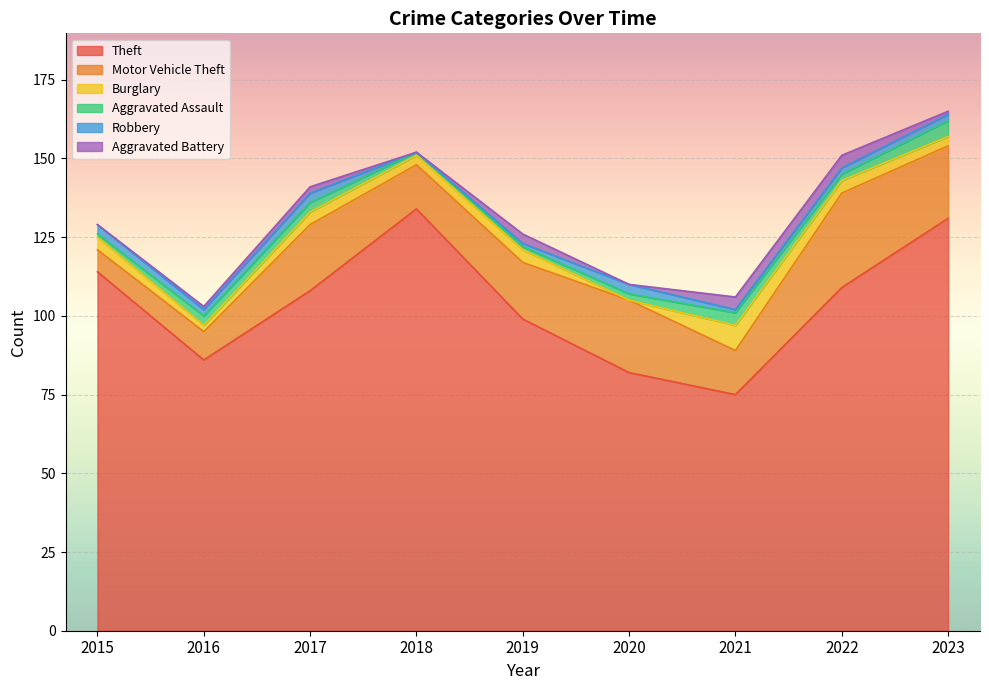

What is the difference between the maximum and minimum values in the Aggravated Assault series?

4